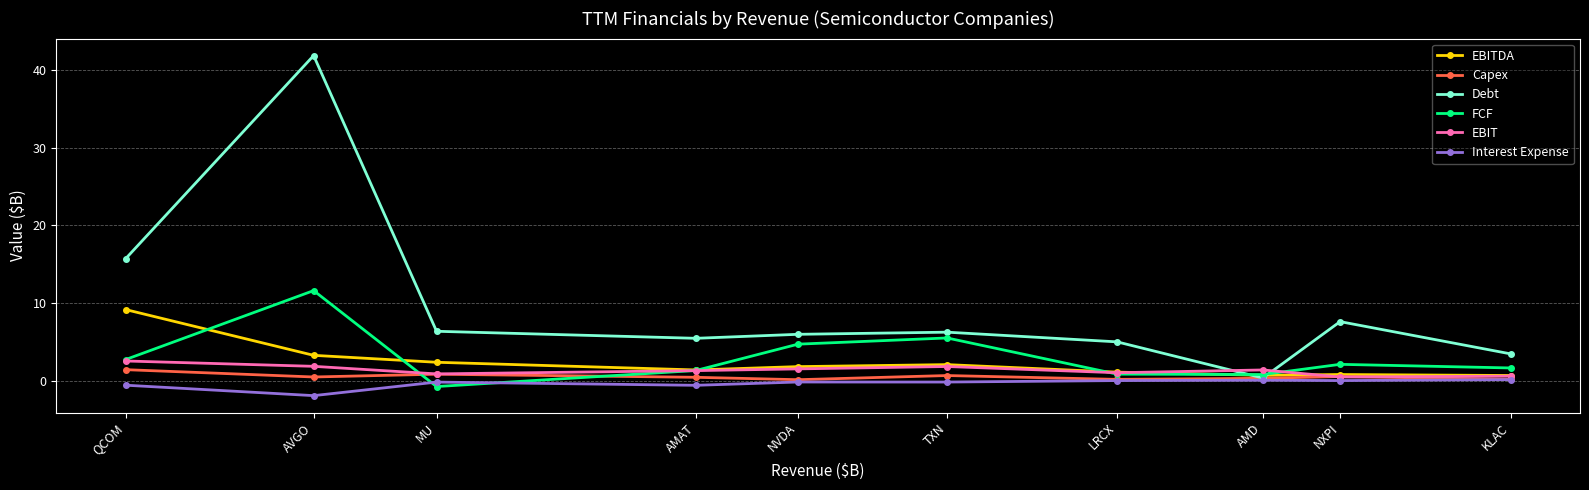

True or false: FCF has a value of 20.1 at AVGO.

False